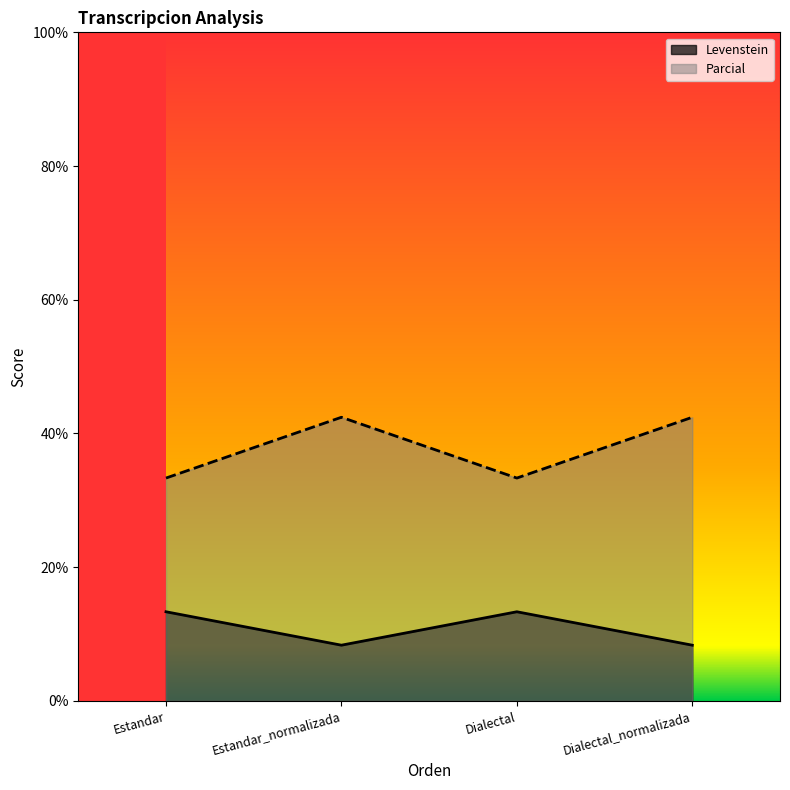

Which has a higher value, Estandar_normalizada or Dialectal?

Dialectal